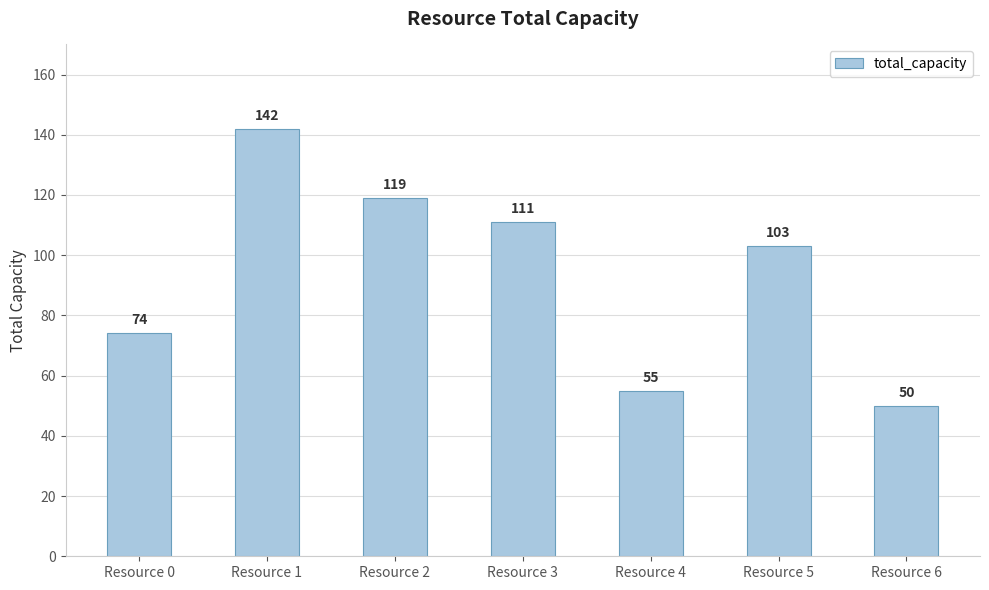

Which label corresponds to the largest value in the chart?

Resource 1